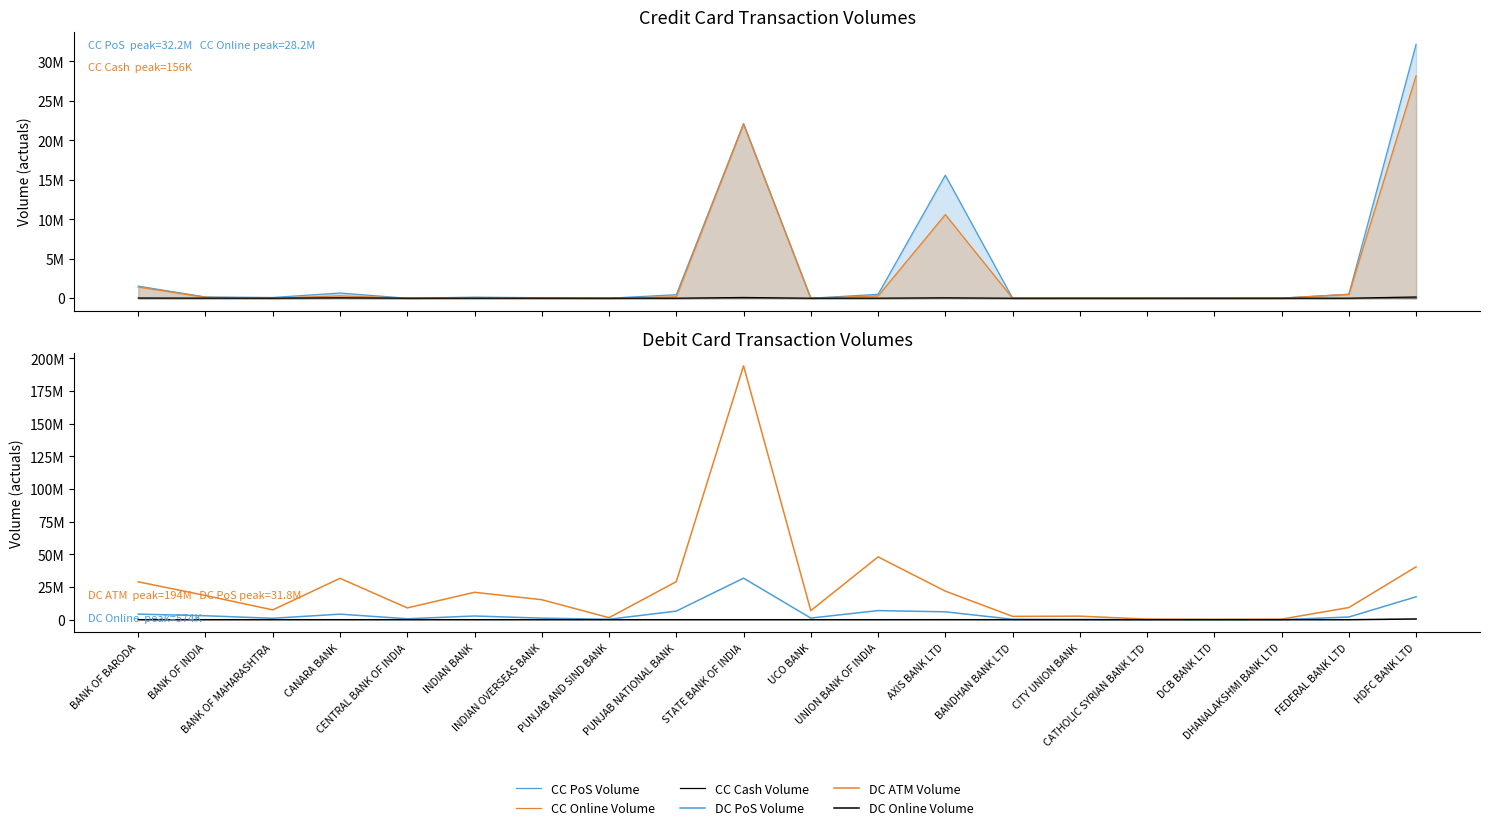

Is it true that CC Cash Volume equals 0 at CENTRAL BANK OF INDIA?

True